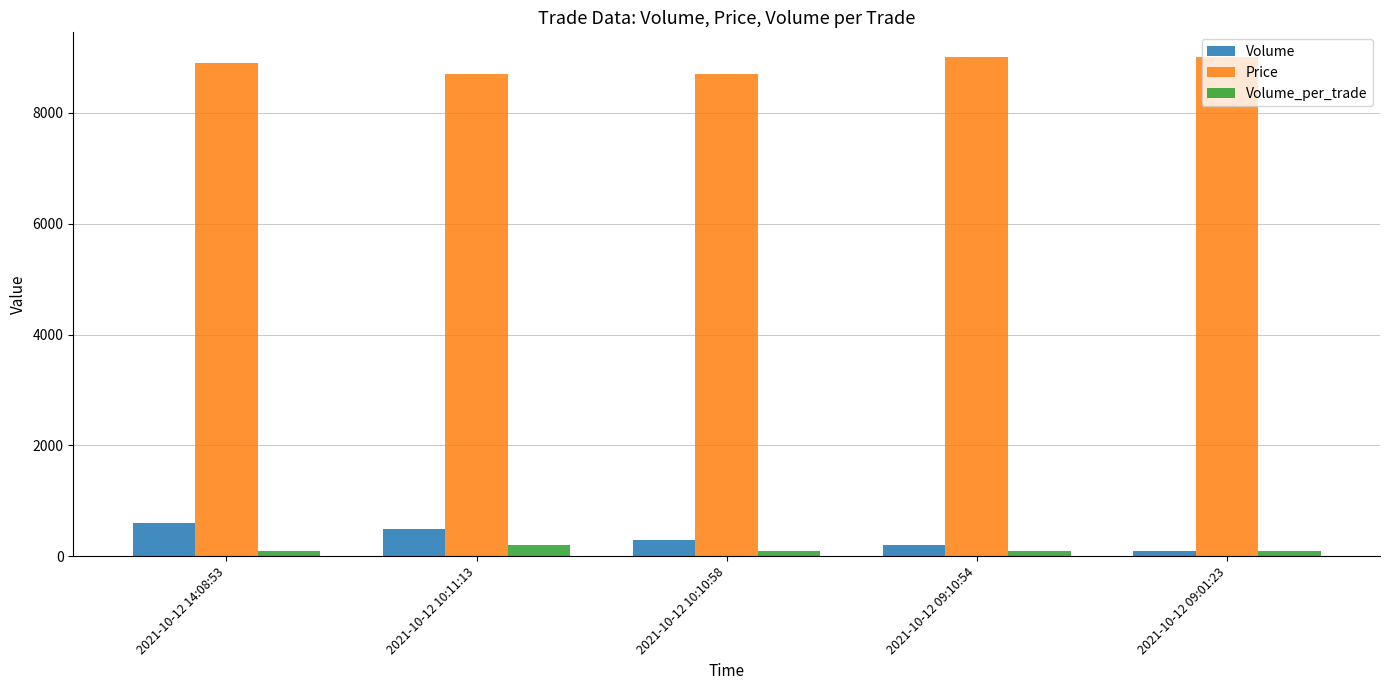

Count the Volume values in the range 200 to 500.

3